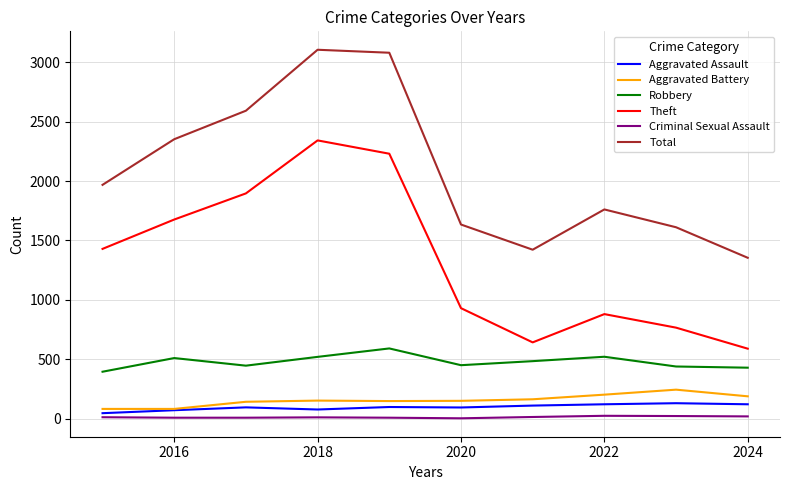

What is the greatest value displayed?

3105